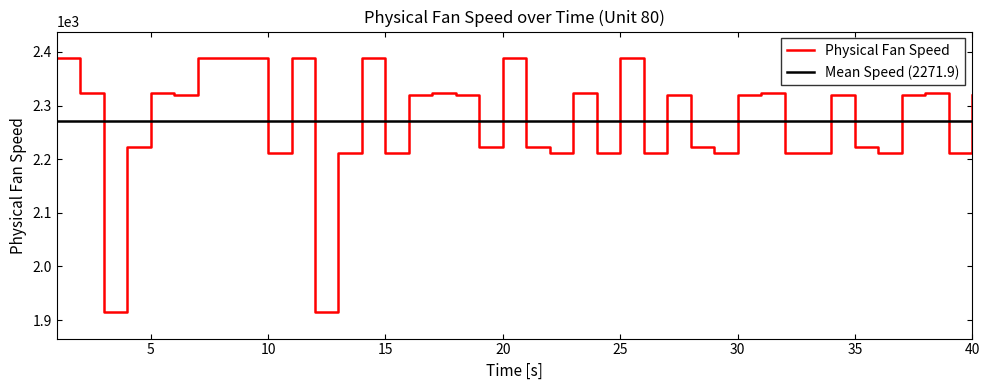

How many lines are shown in the chart?

2